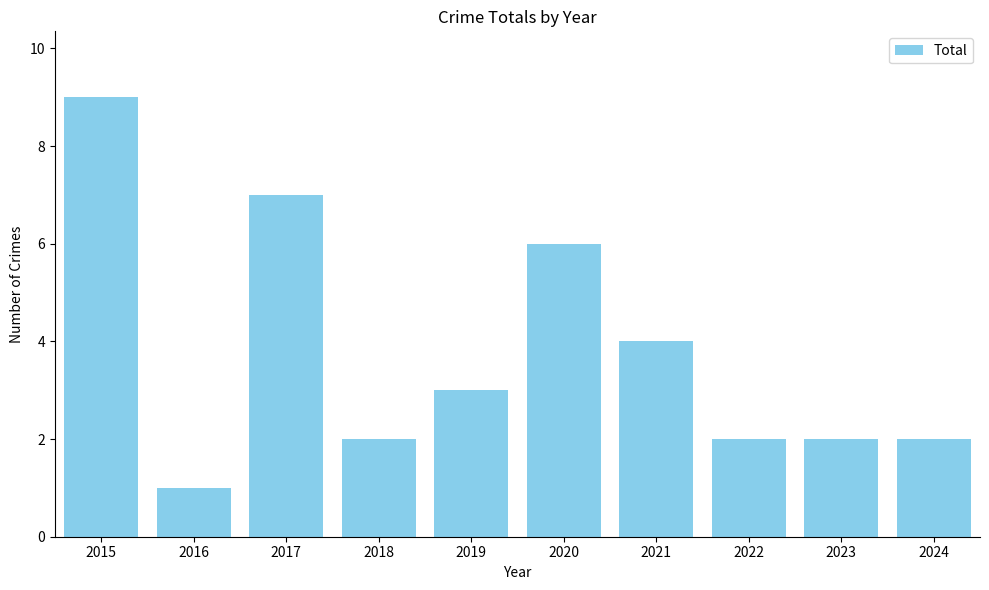

The value at 2018 is 3. True or false?

False